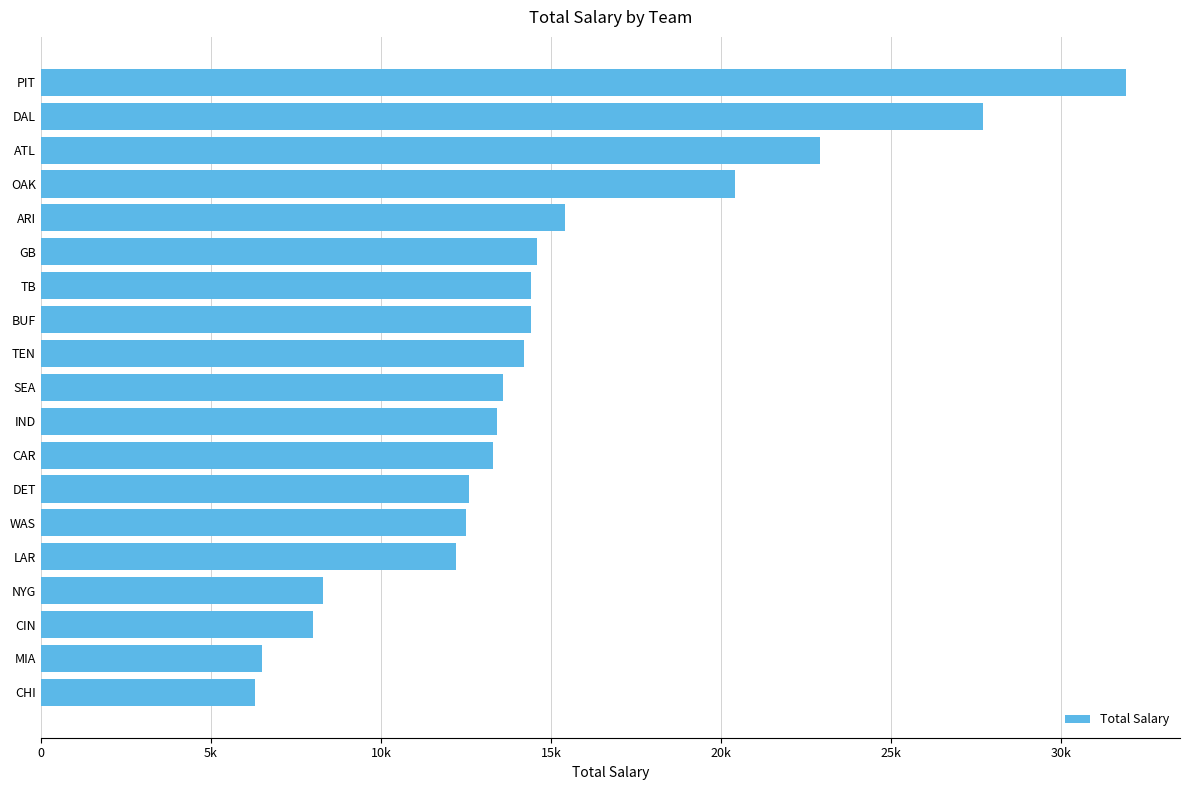

Does the chart contain any negative values?

No